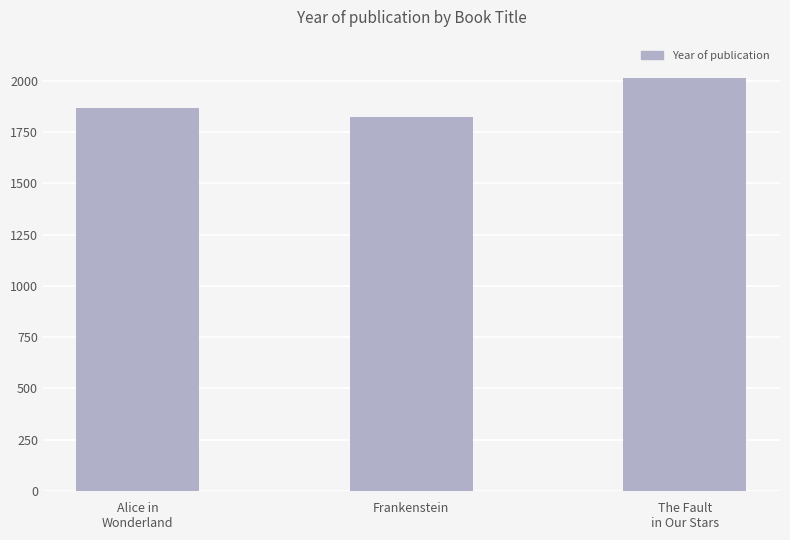

What is the label of the 3rd bar from the left?

The Fault
in Our Stars